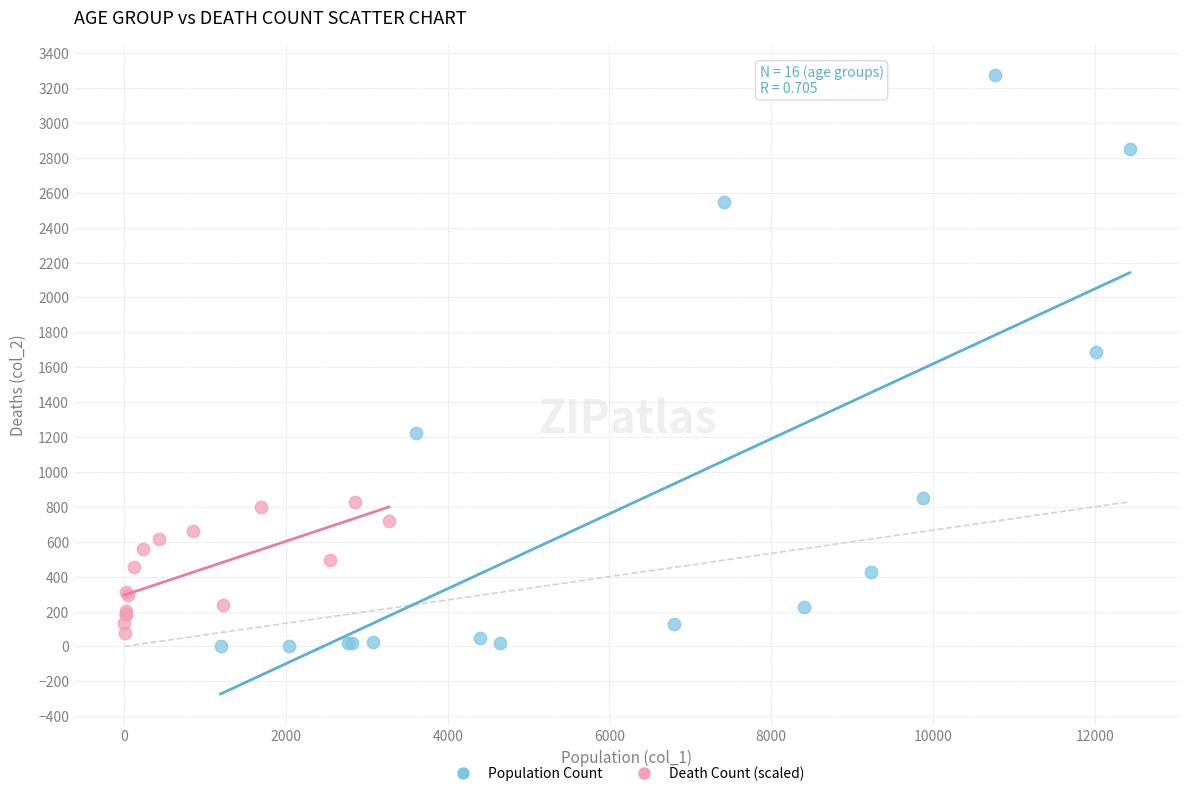

Which series reaches the maximum Y coordinate?

Population Count